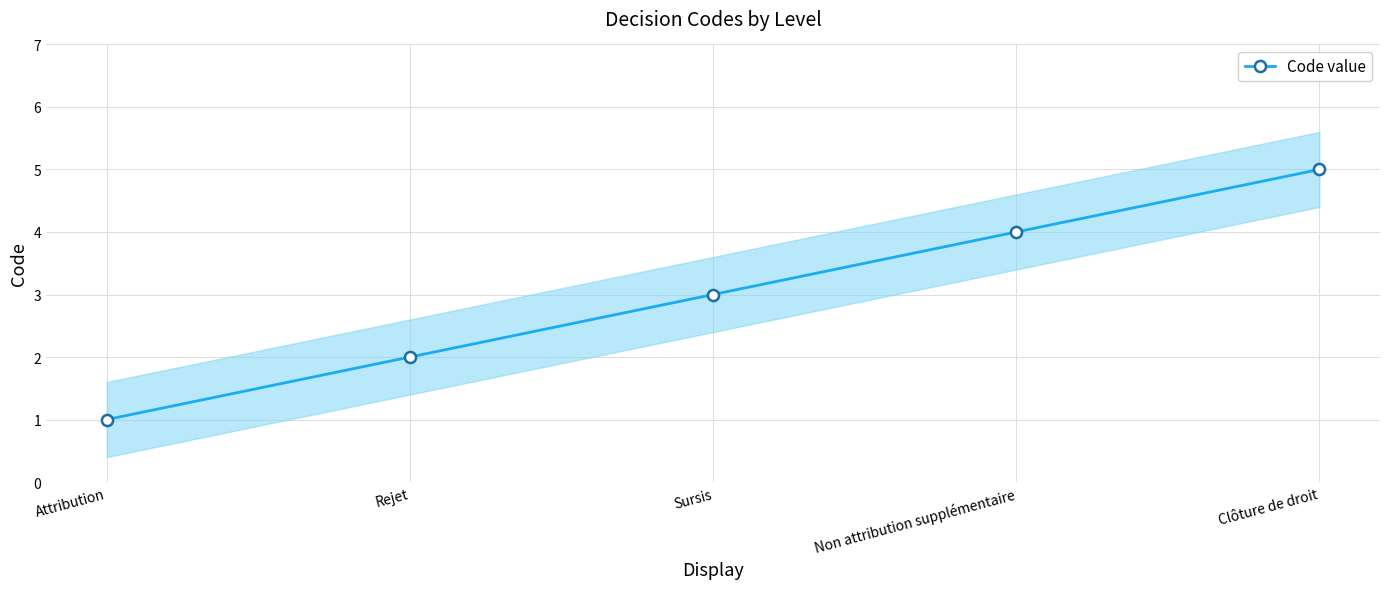

What is the sum of the values at Attribution and Clôture de droit?

6